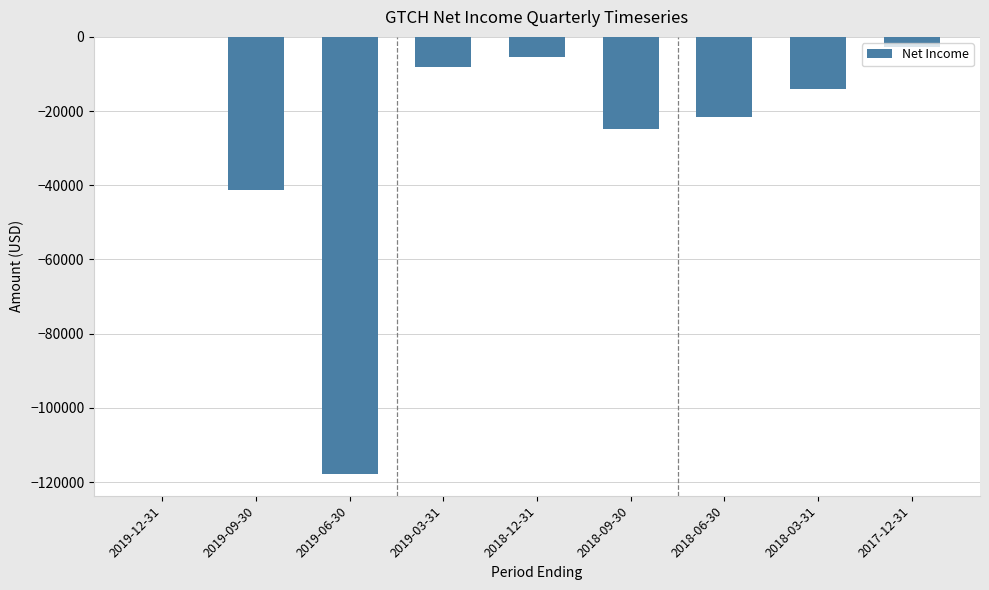

Are the bars grouped side by side (vs. stacked)?

No